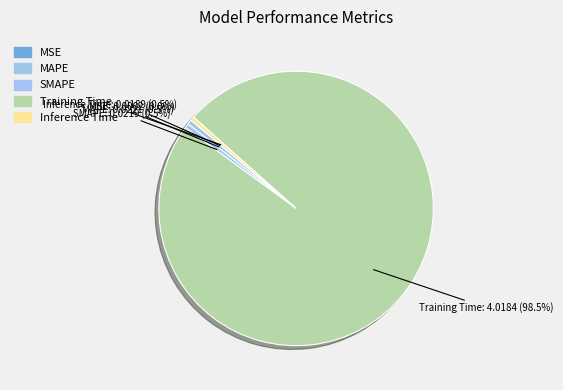

What portion of the pie excludes MAPE?

99.5%